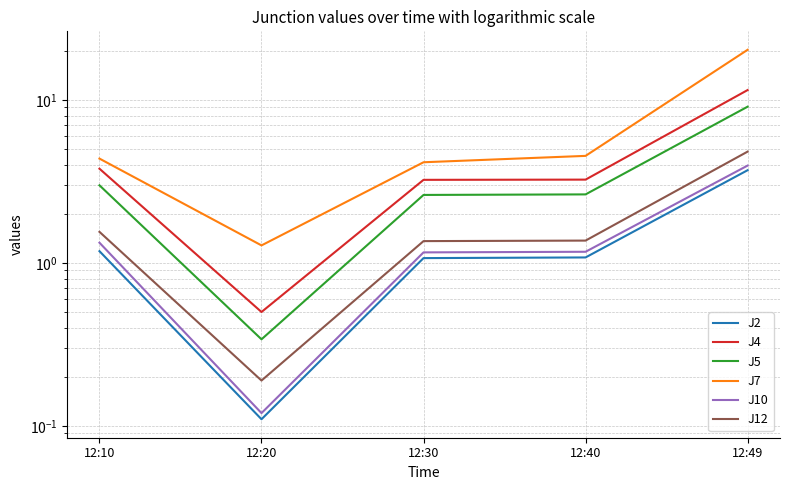

True or false: J4 has more than 0 interior local peaks.

False